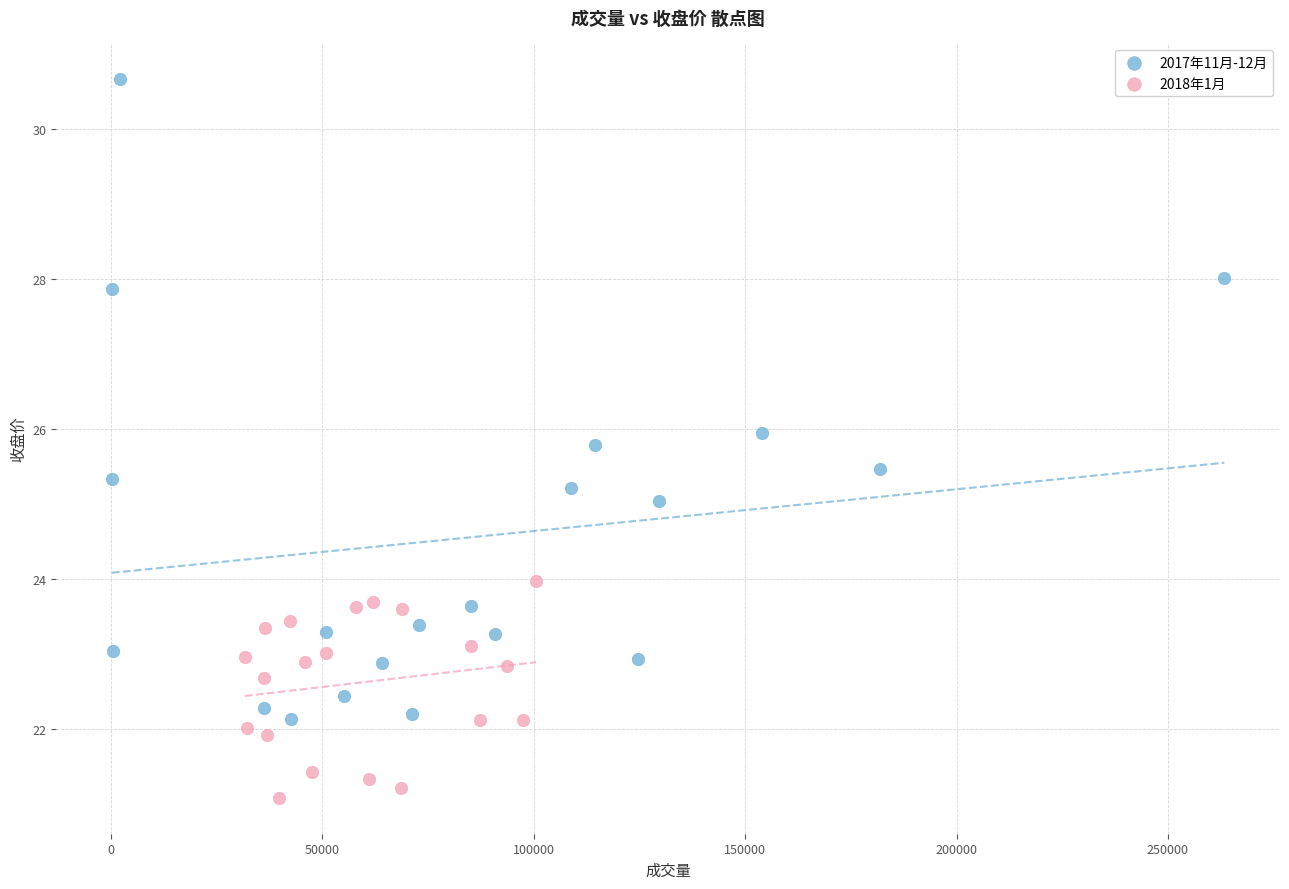

What are all the series names shown in the legend?

2017年11月-12月, 2018年1月